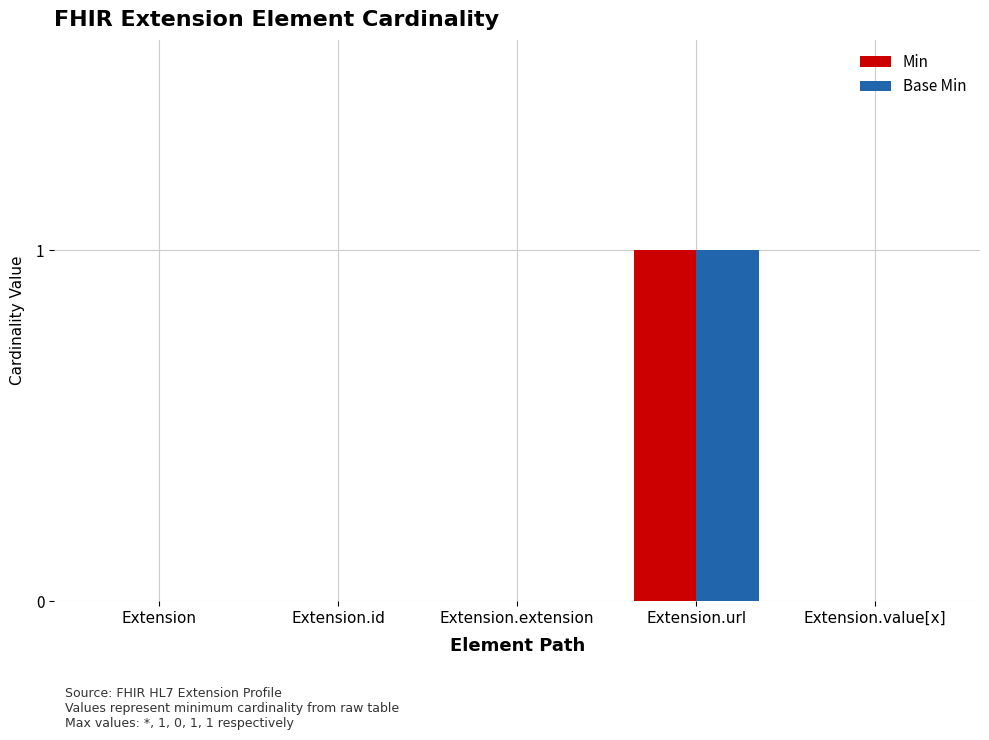

Reading right to left, transcribe all the data shown in this chart.

Min: 0	1	0	0	0
Base Min: 0	1	0	0	0